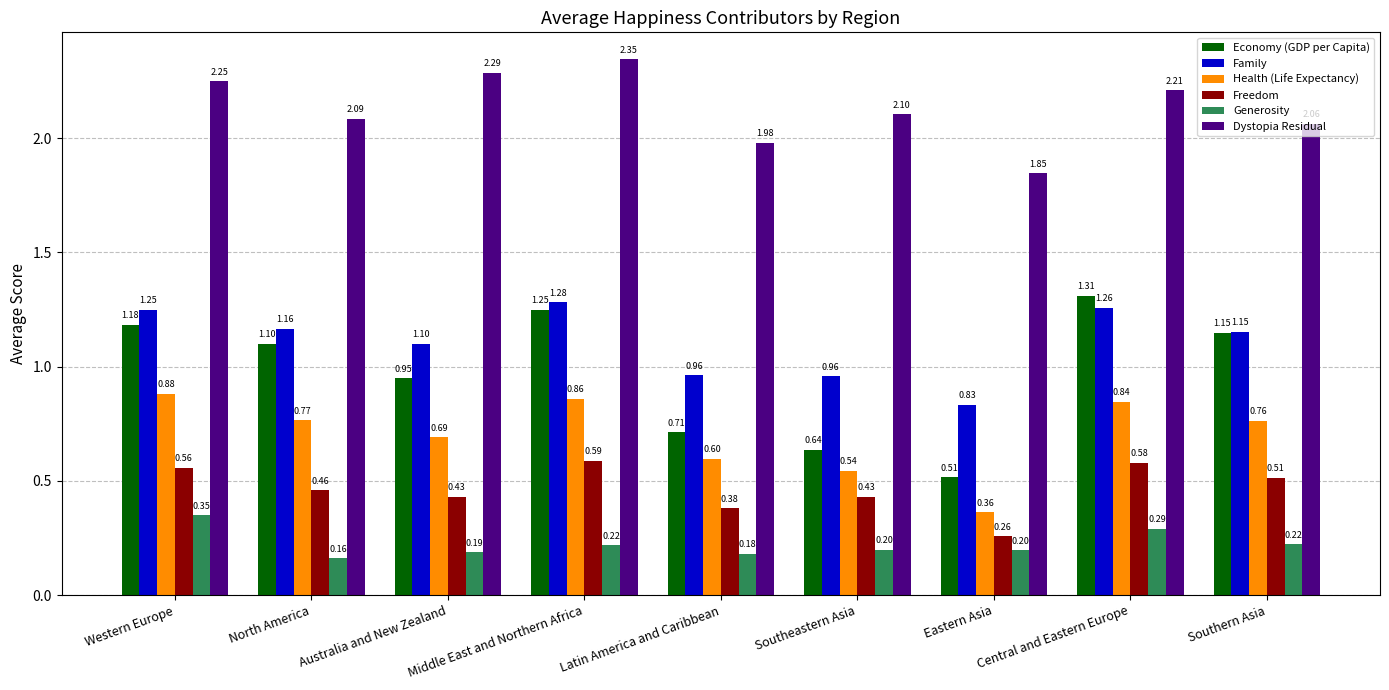

Which series changed the most between Australia and New Zealand and Southeastern Asia?

Economy (GDP per Capita)